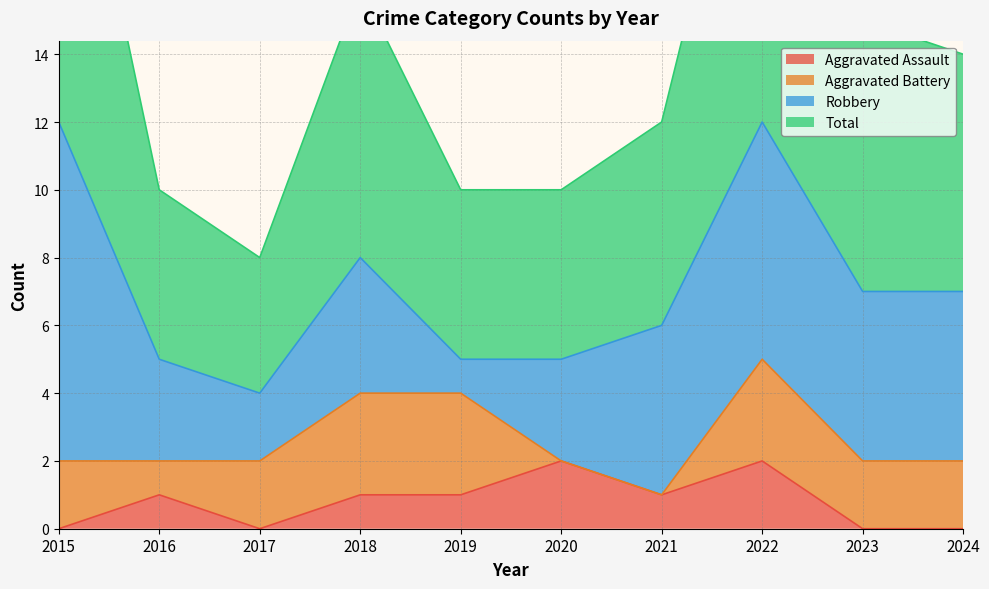

The Aggravated Assault series shows 0 at 2017. True or false?

True